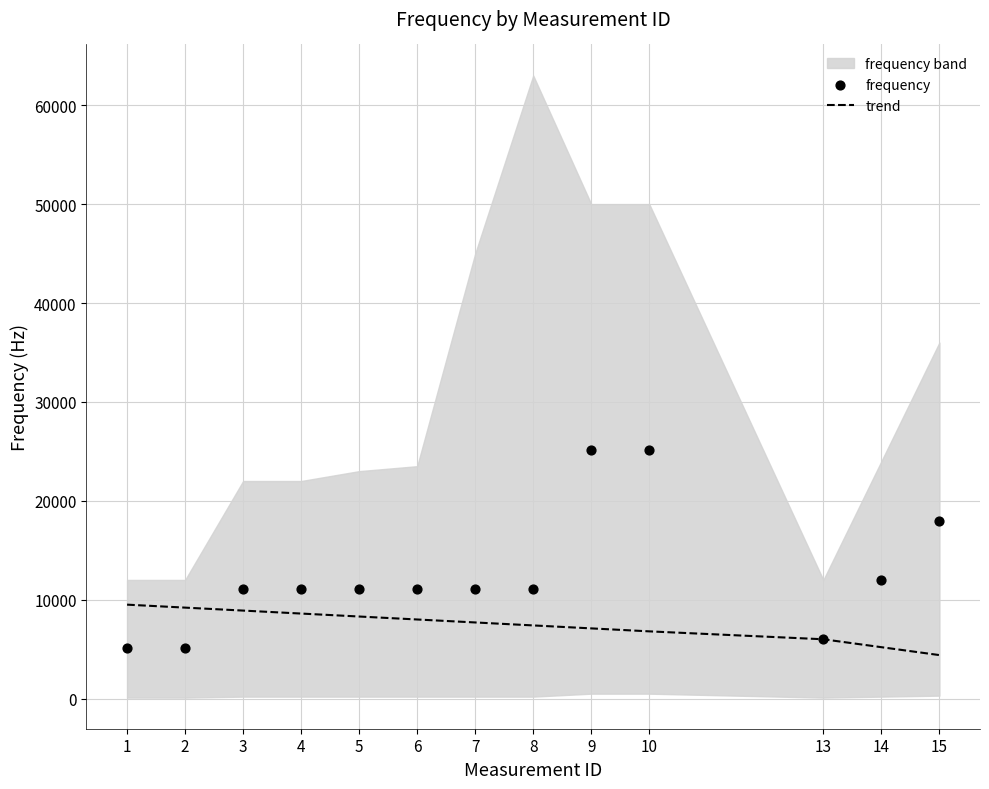

Which series has the largest Y range (max minus min)?

frequency